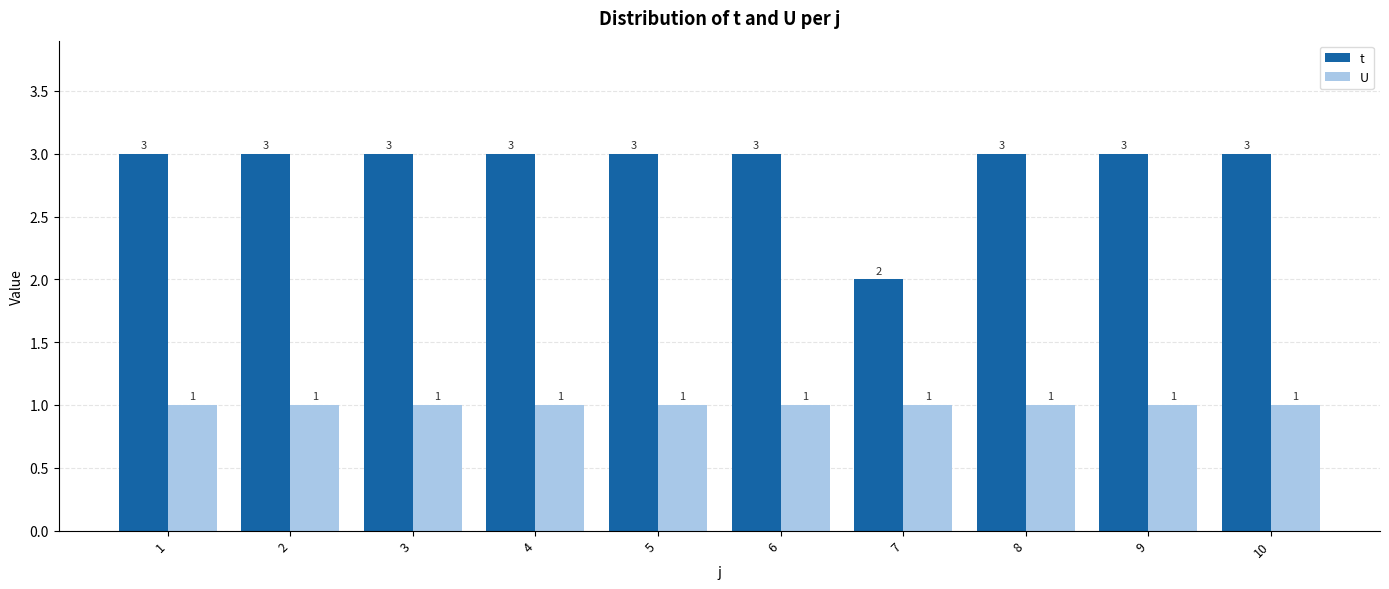

The value of U at 2 is 1. True or false?

True